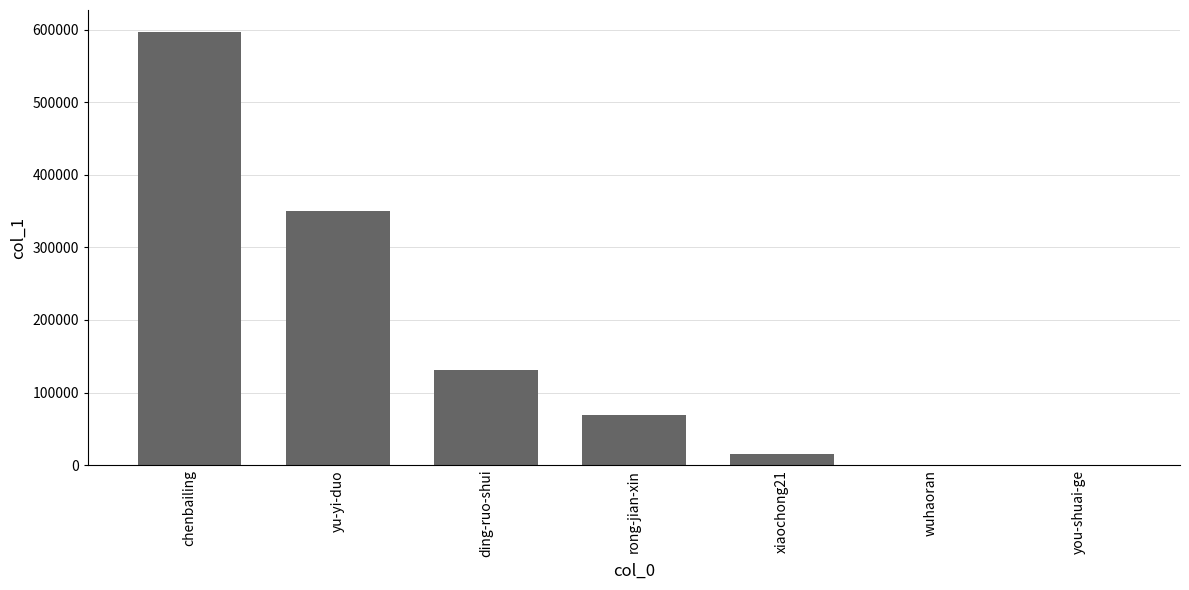

How many categories are shown in the chart?

7